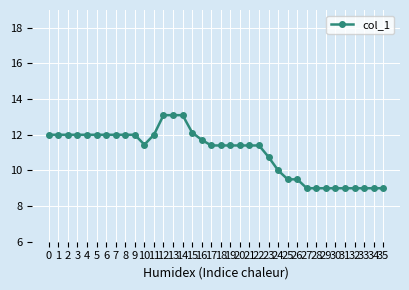

True or false: the data shows 18.6 at 22.

False